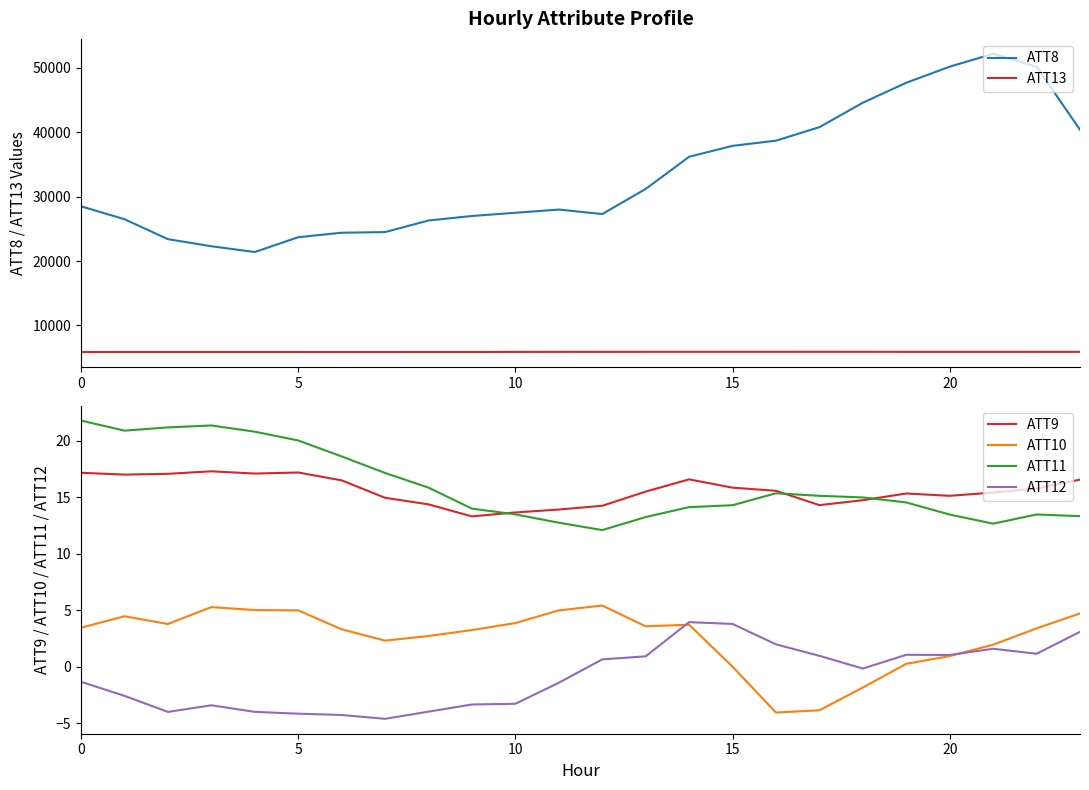

True or false: ATT11 and ATT12 cross at least once.

False